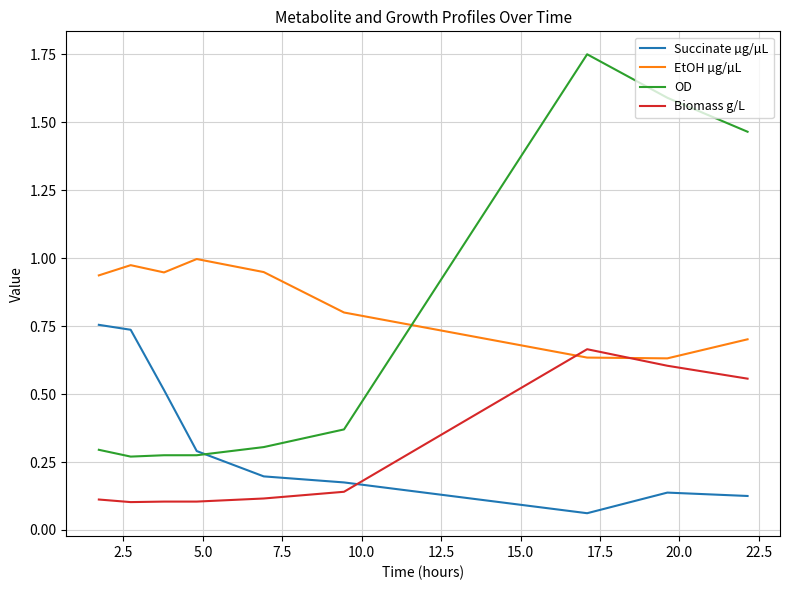

Which series has the largest range (max minus min)?

OD